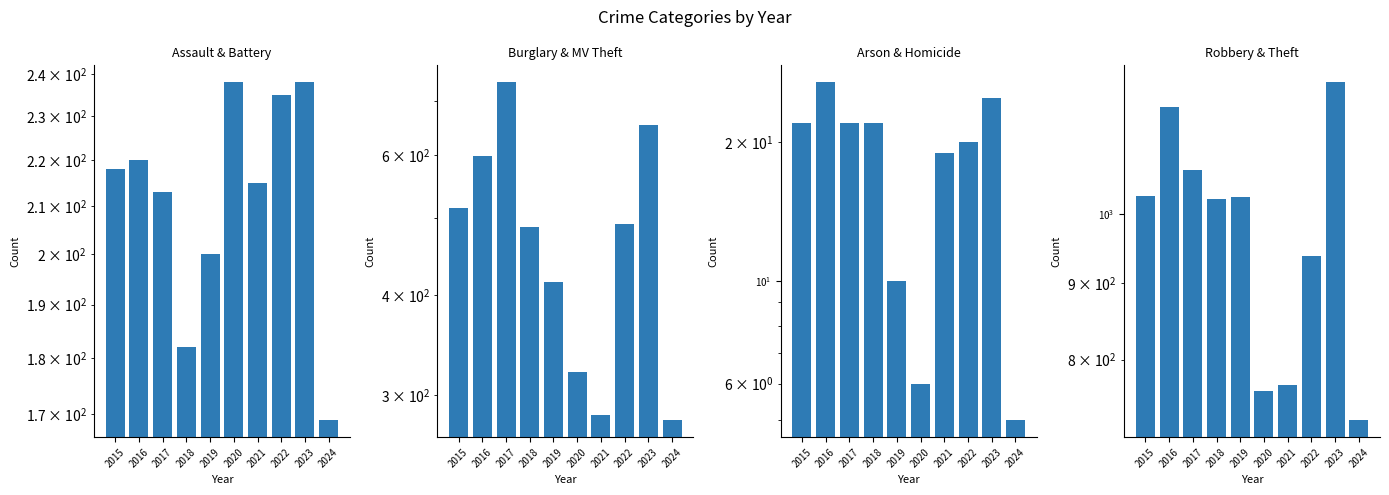

Which category has the lowest value in the Burglary + Motor Vehicle Theft series?

2024